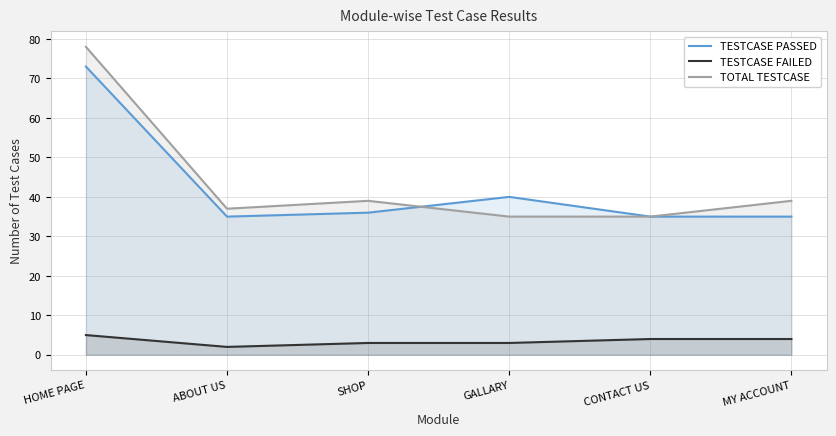

How many lines are shown in the chart?

3